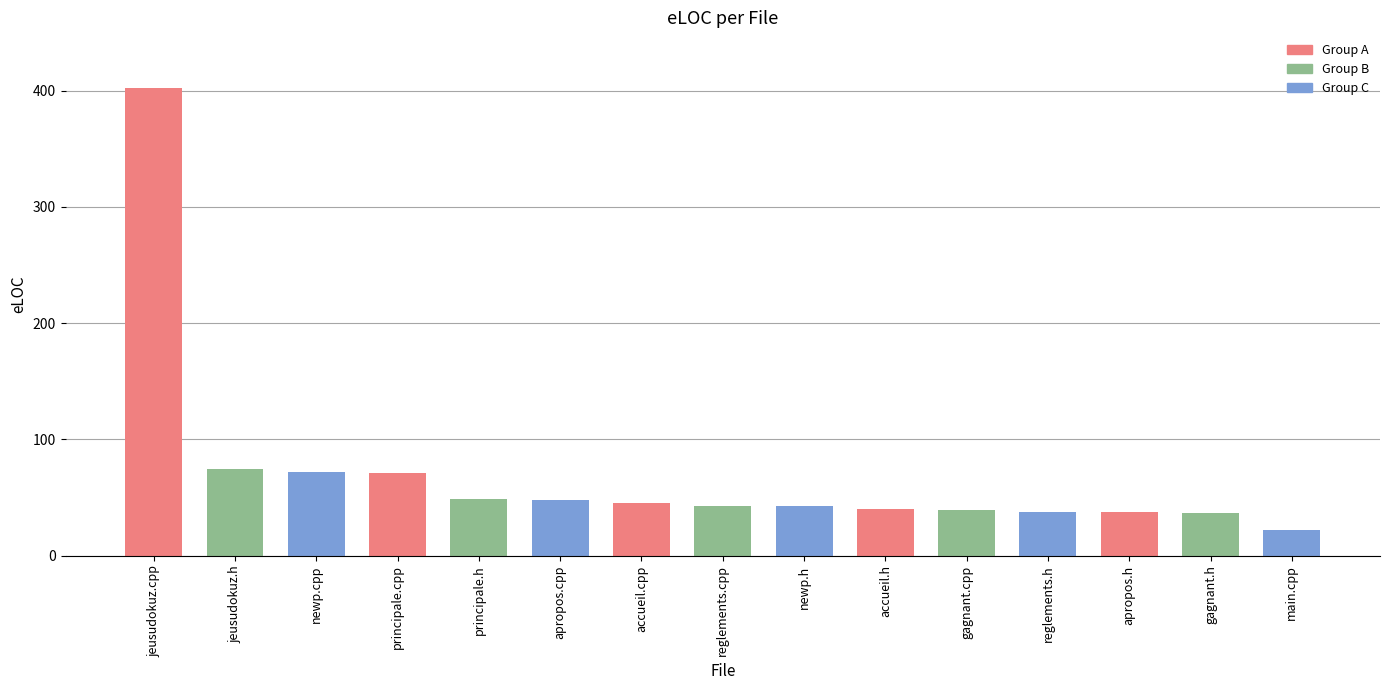

At which label does the data first exceed 43?

jeusudokuz.cpp